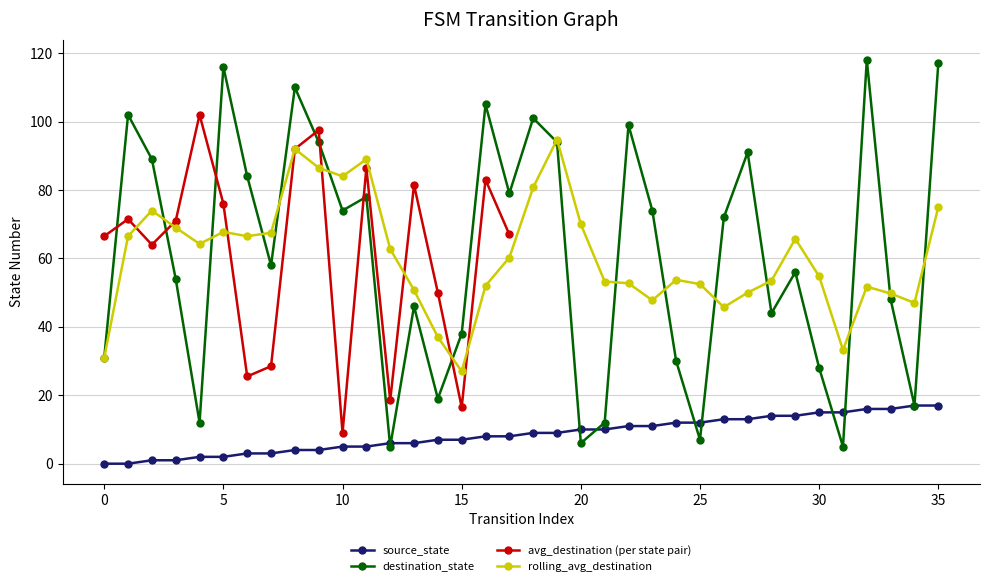

True or false: rolling_avg_destination has more than 2 points higher than both neighbors.

True